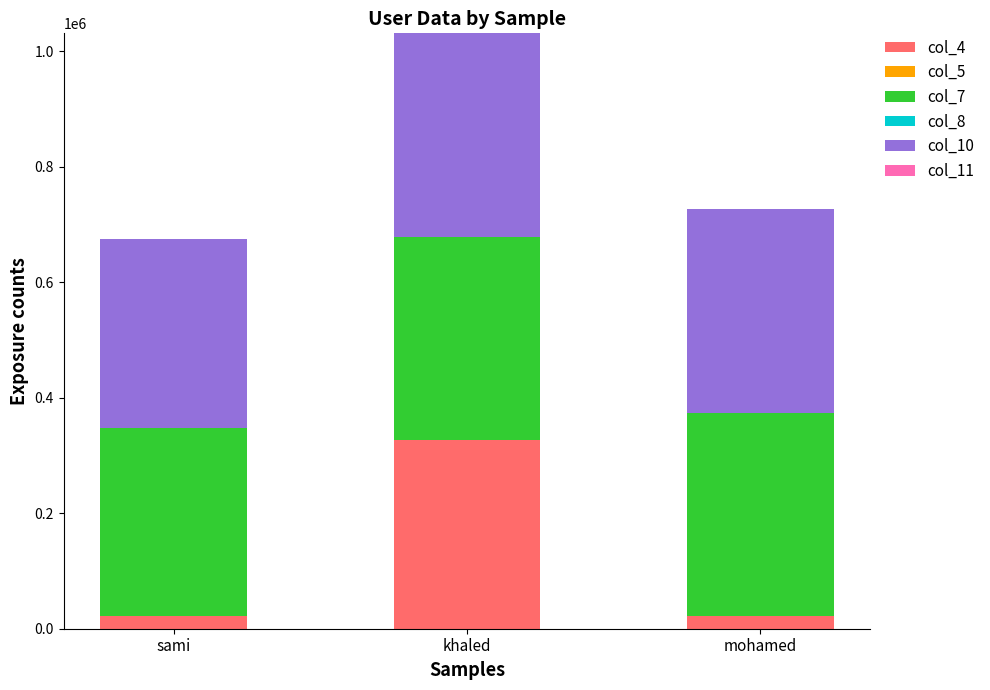

Which category has the highest value in the col_4 series?

khaled